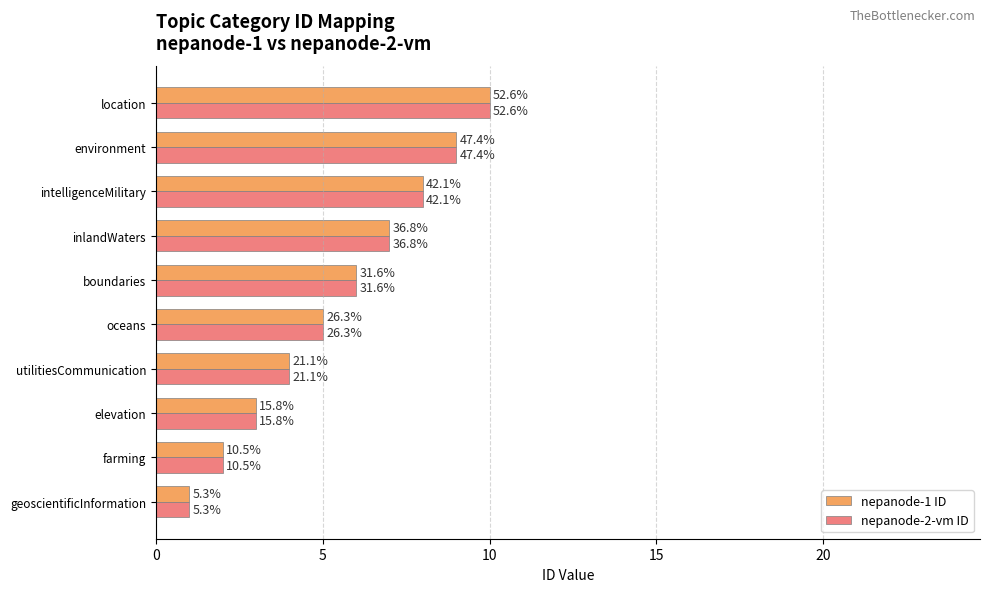

What is the value of the nepanode-1 ID bar at the 1st from the left?

1